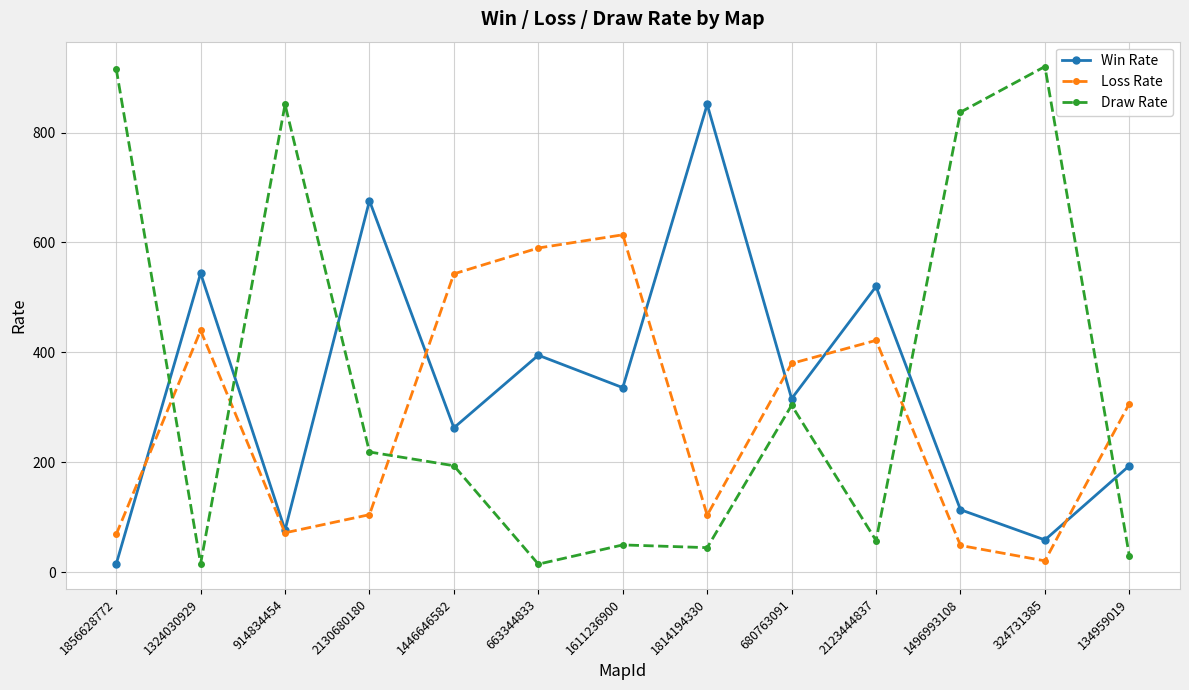

What is the spread (max minus min) of values at 1446646582?

349